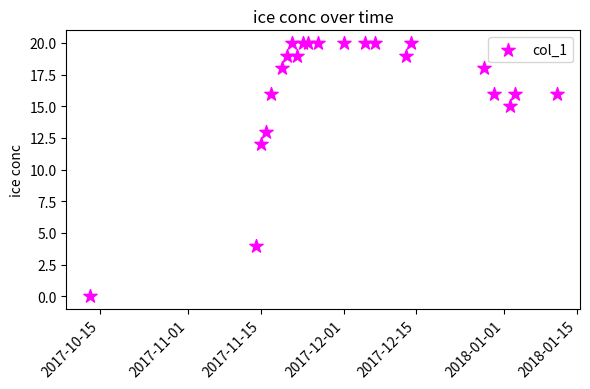

What Y value in the scatter plot is closest to 10?

12